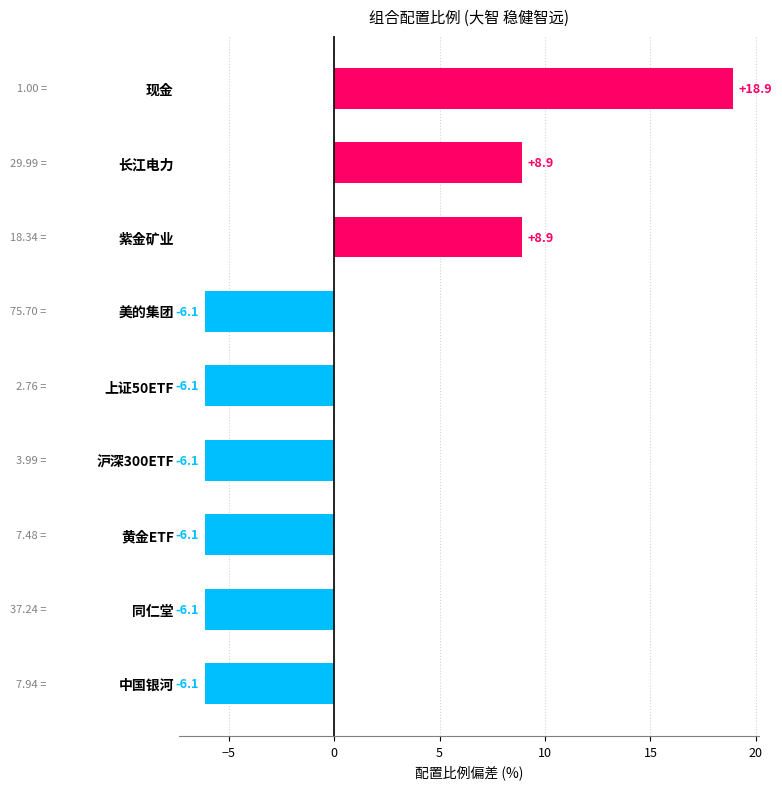

Which category has the highest value across all series?

现金